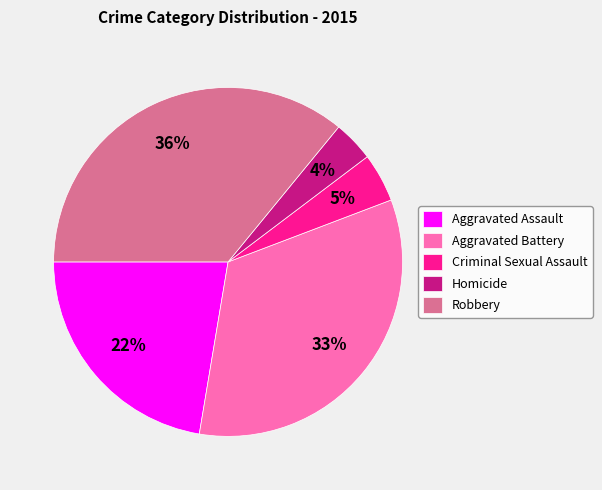

Between Aggravated Battery and Criminal Sexual Assault, which is larger?

Aggravated Battery